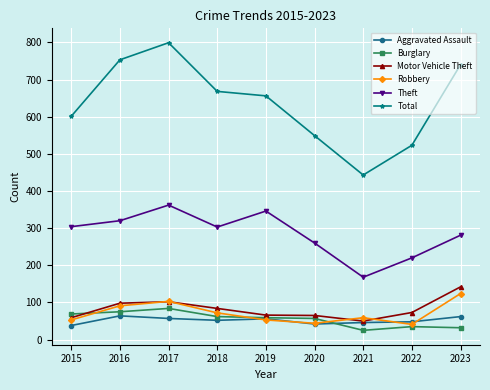

The Motor Vehicle Theft series shows 56 at 2018. True or false?

False